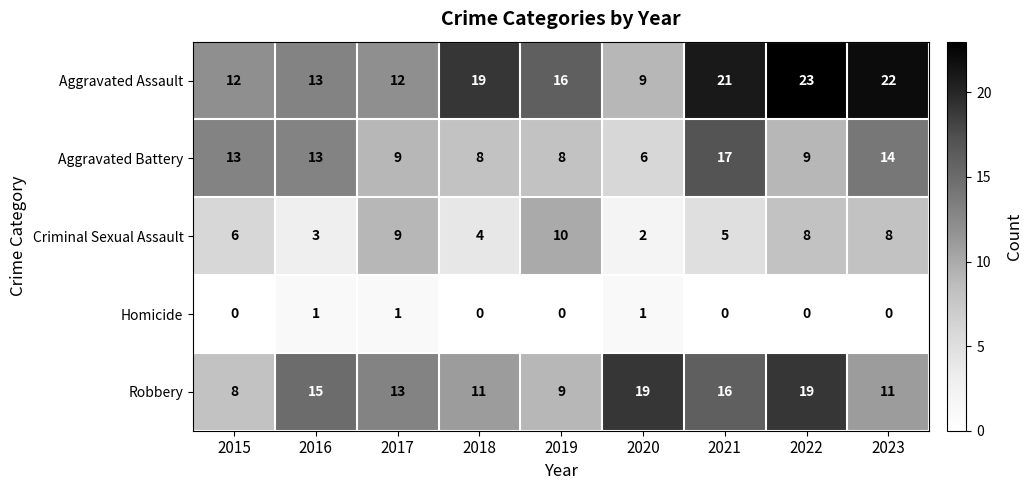

List the series in order of their peak value, lowest first.

Homicide, Criminal Sexual Assault, Aggravated Battery, Robbery, Aggravated Assault